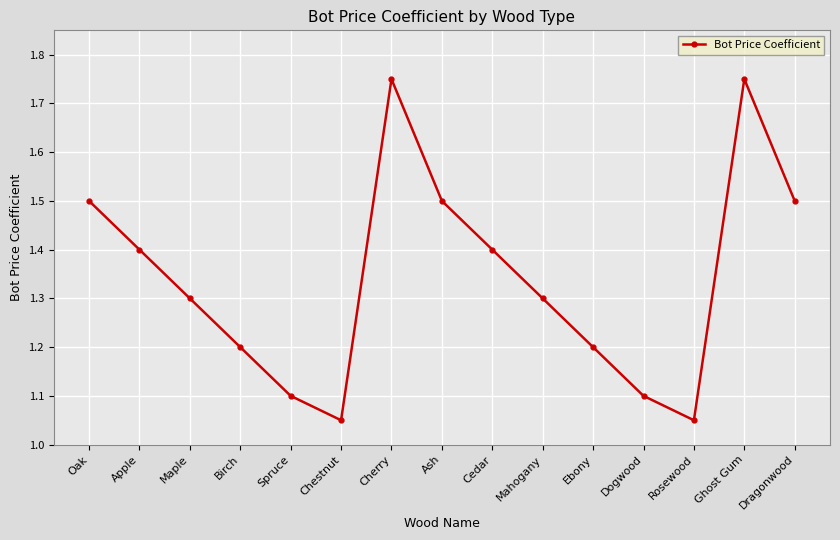

At which category does the data reach its first local valley?

Chestnut